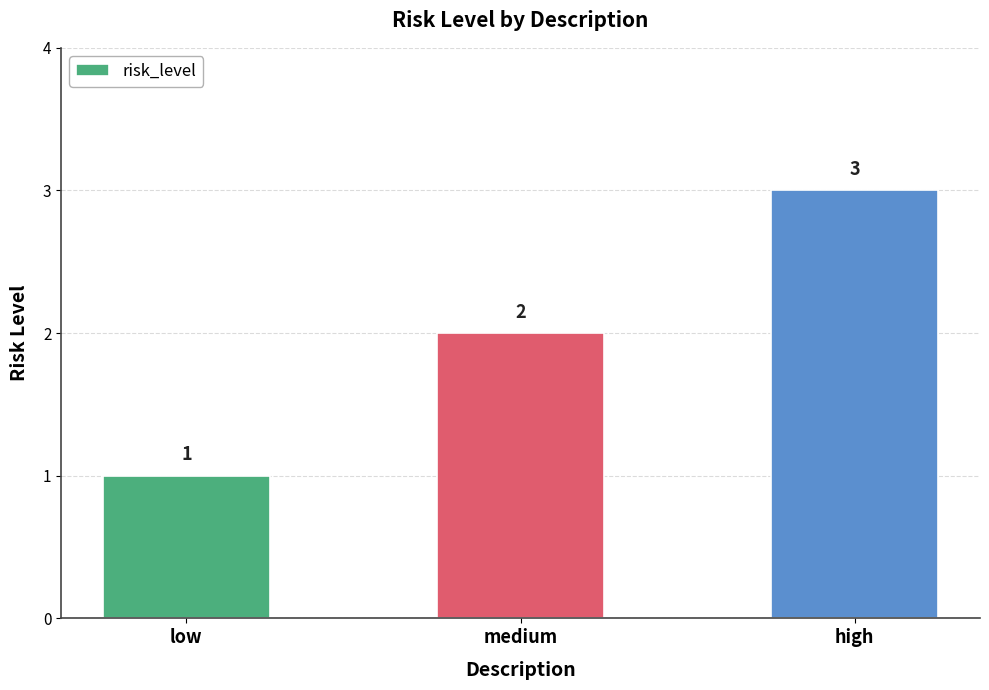

What is the change in value from low to high?

+2